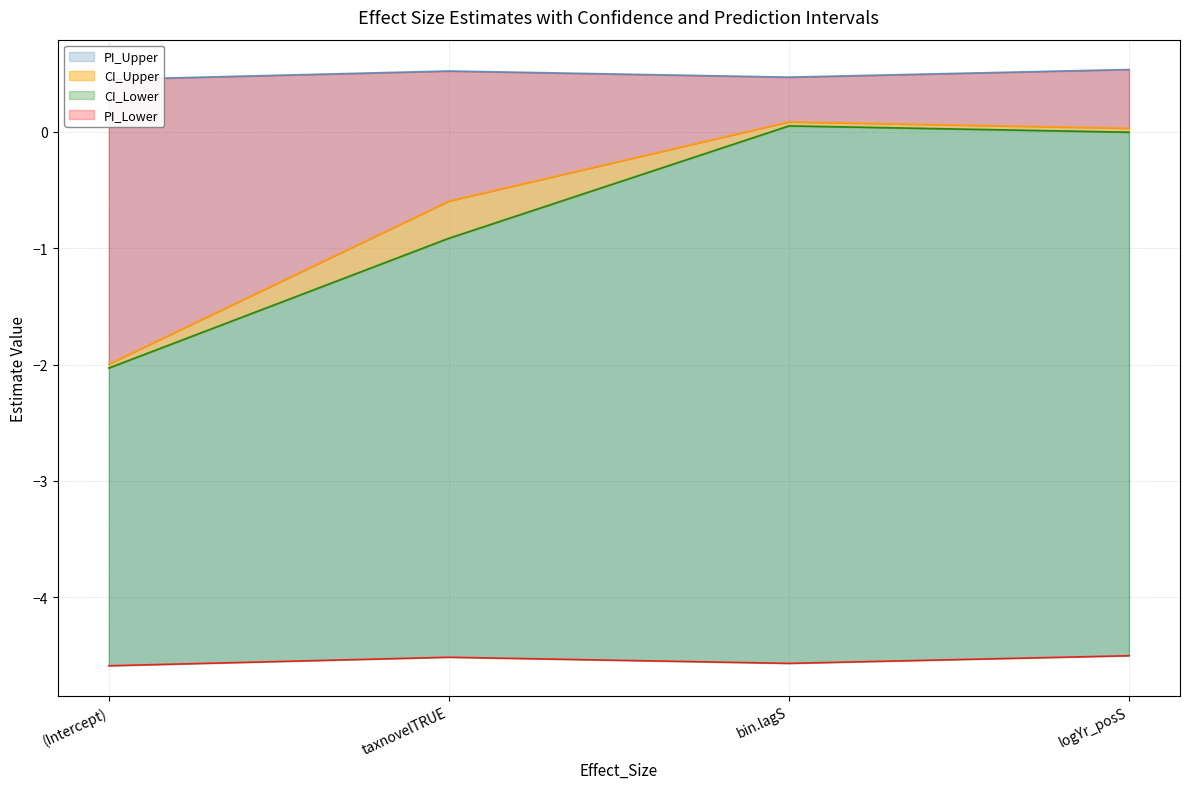

How many categories are shown in the chart?

4